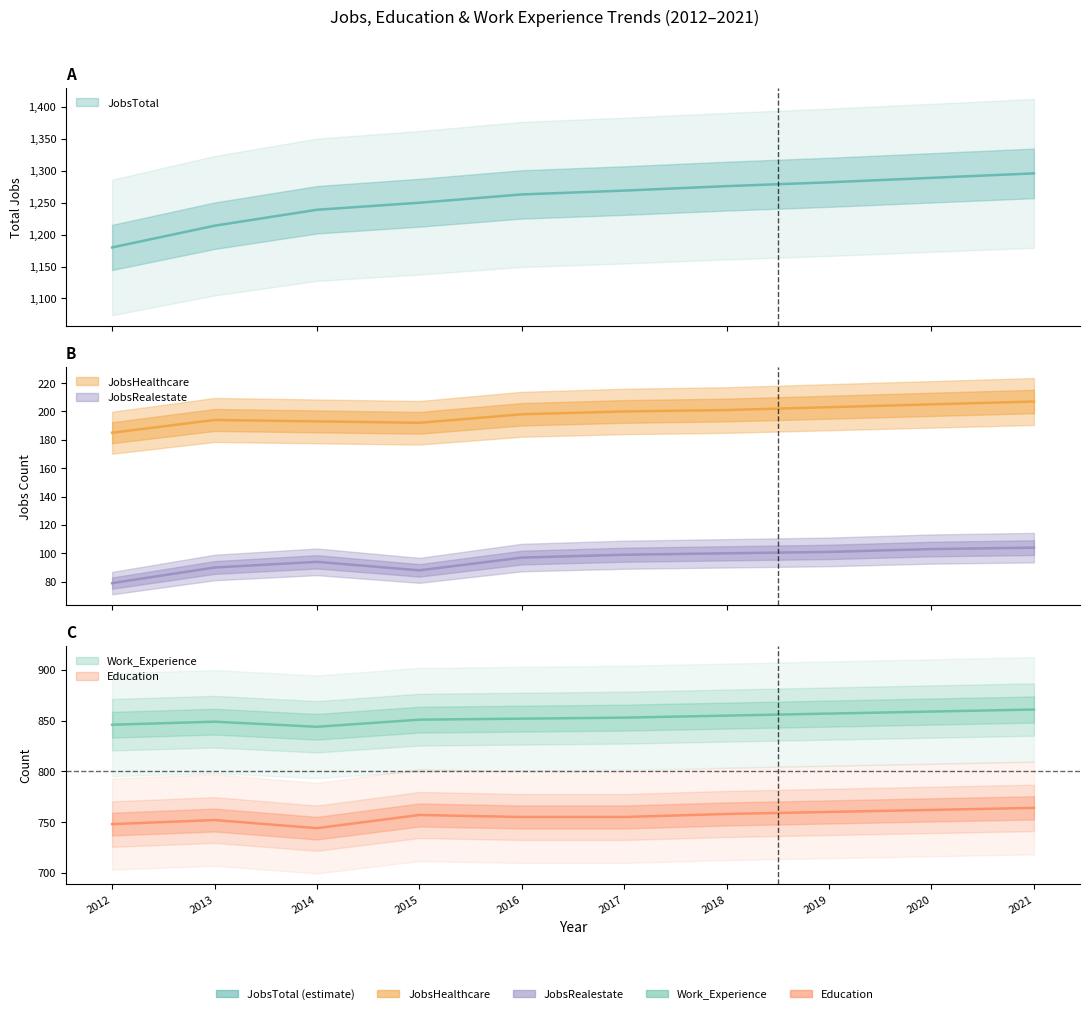

How many lines are shown in the chart?

5